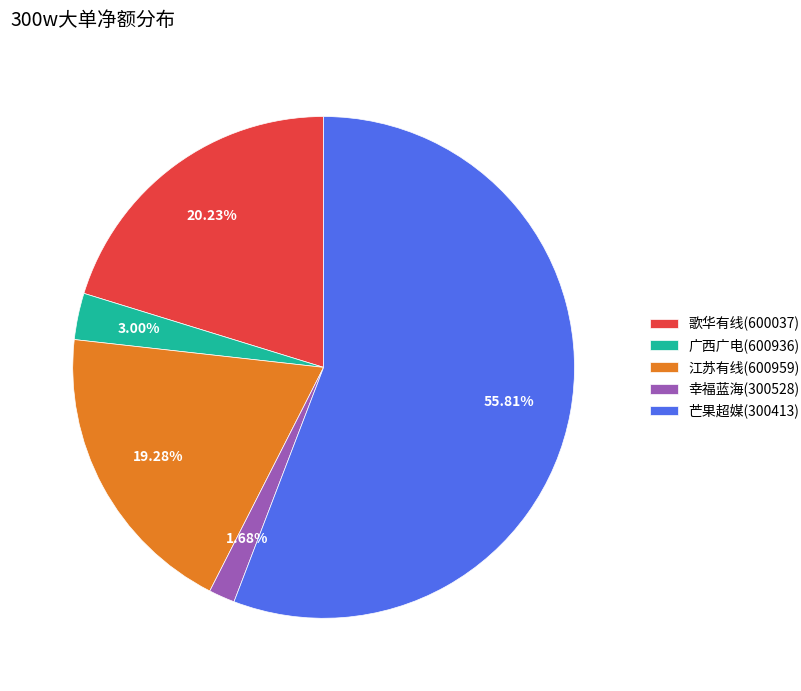

Which has a higher value, 广西广电(600936) or 歌华有线(600037)?

歌华有线(600037)